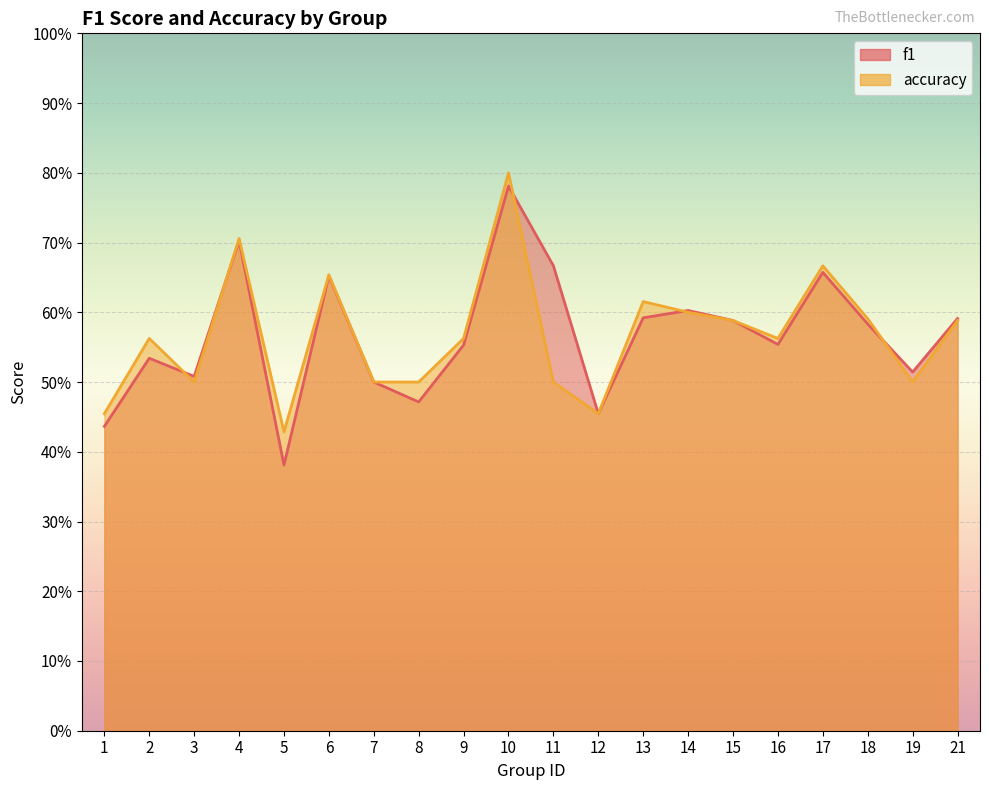

How many lines are shown in the chart?

2